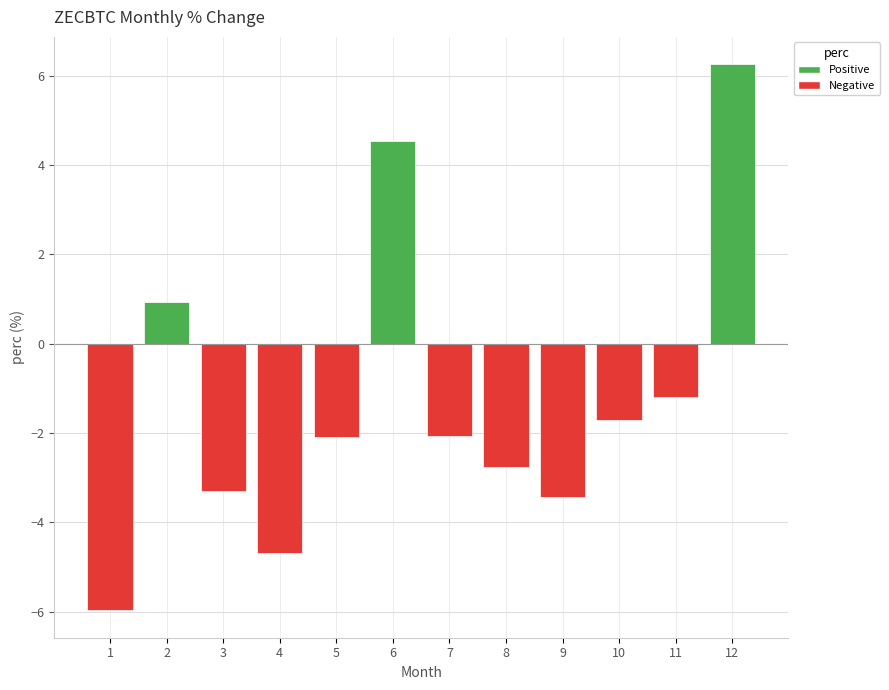

Between 11 and 4, which is larger?

11